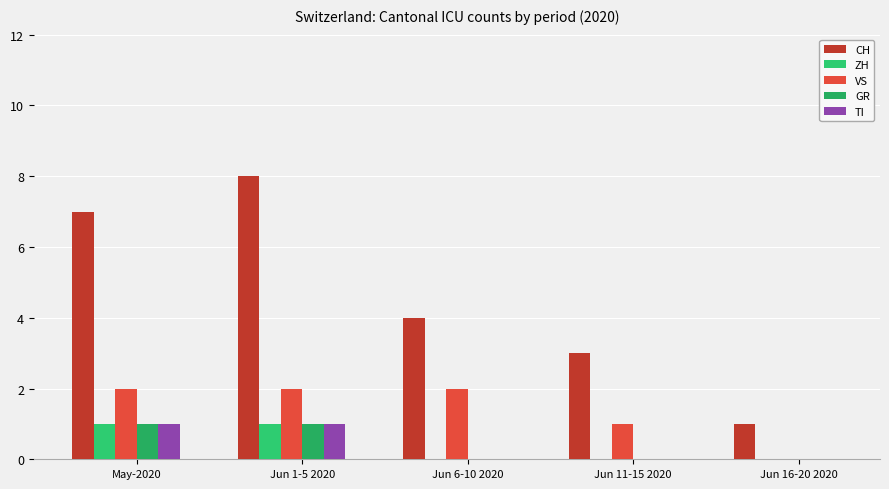

List the series in order of their peak value, lowest first.

ZH, GR, TI, VS, CH